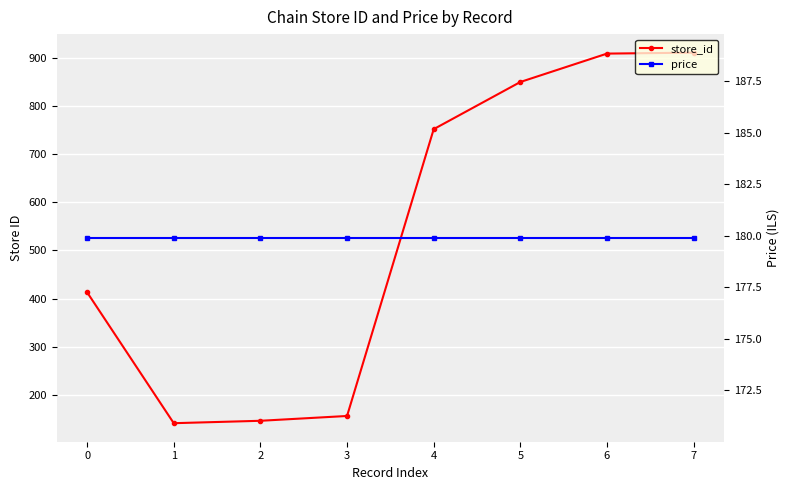

Which has a higher value, 5 or 6?

6